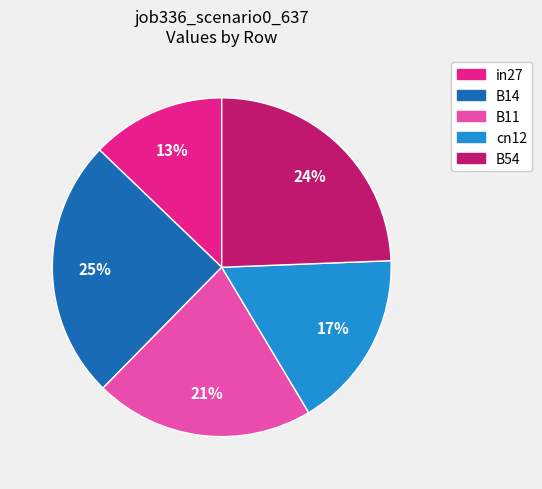

Is it true that B54 is 18% of the pie?

False